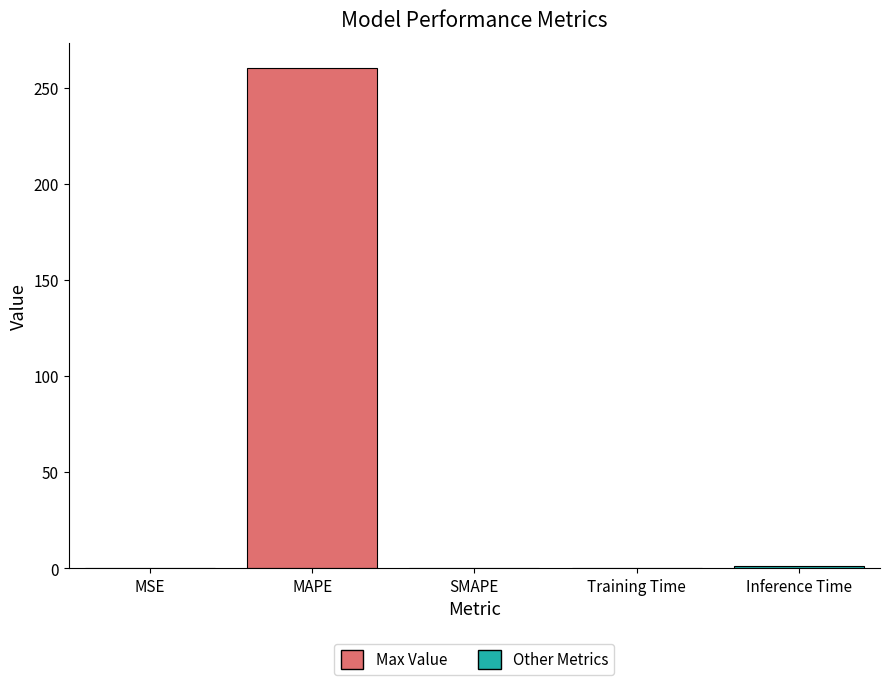

What is the sum of all values?

261.3